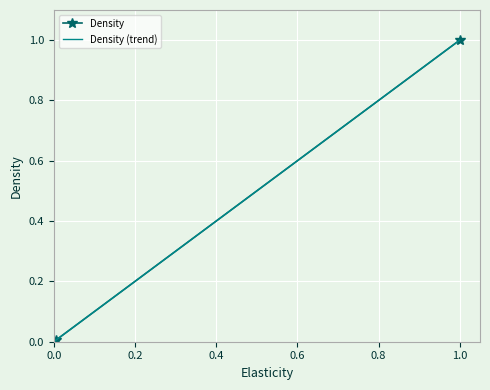

The Density series shows 1.0 at 1.0. True or false?

True